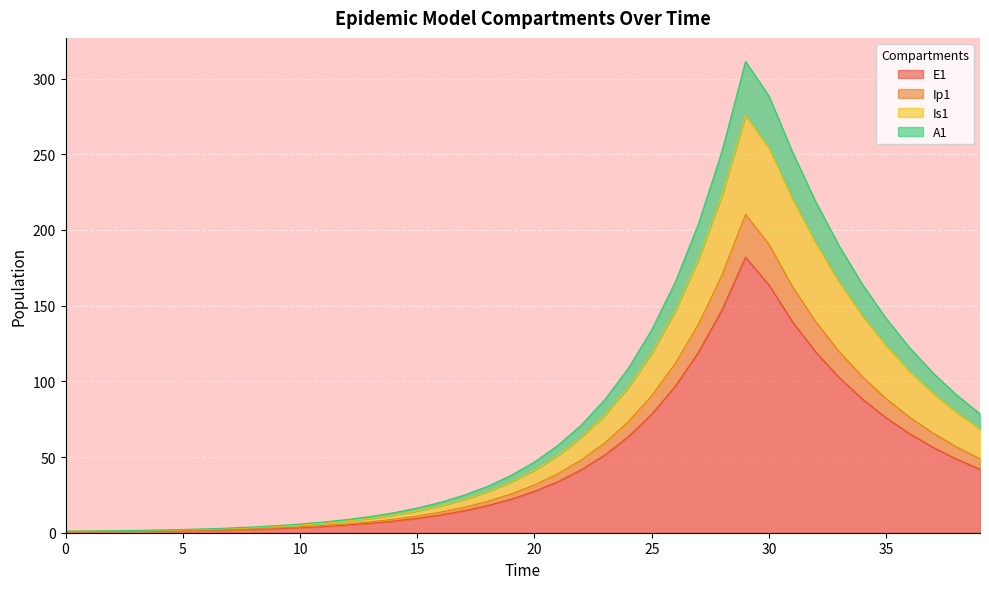

What are all the series names shown in the legend?

E1, Ip1, Is1, A1